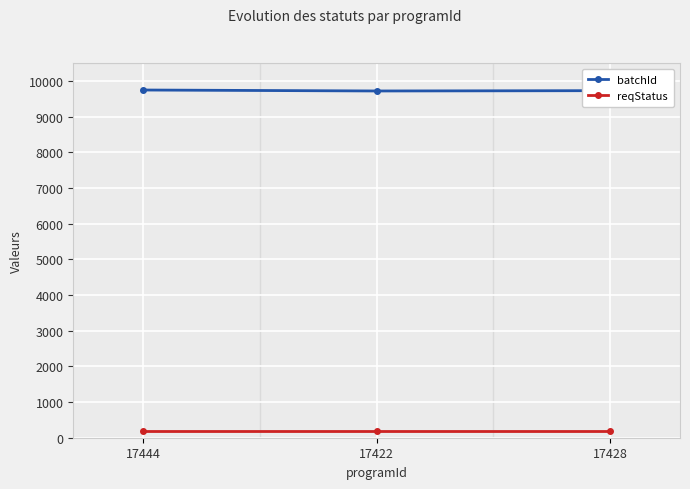

The batchId series shows 14325 at 17422. True or false?

False